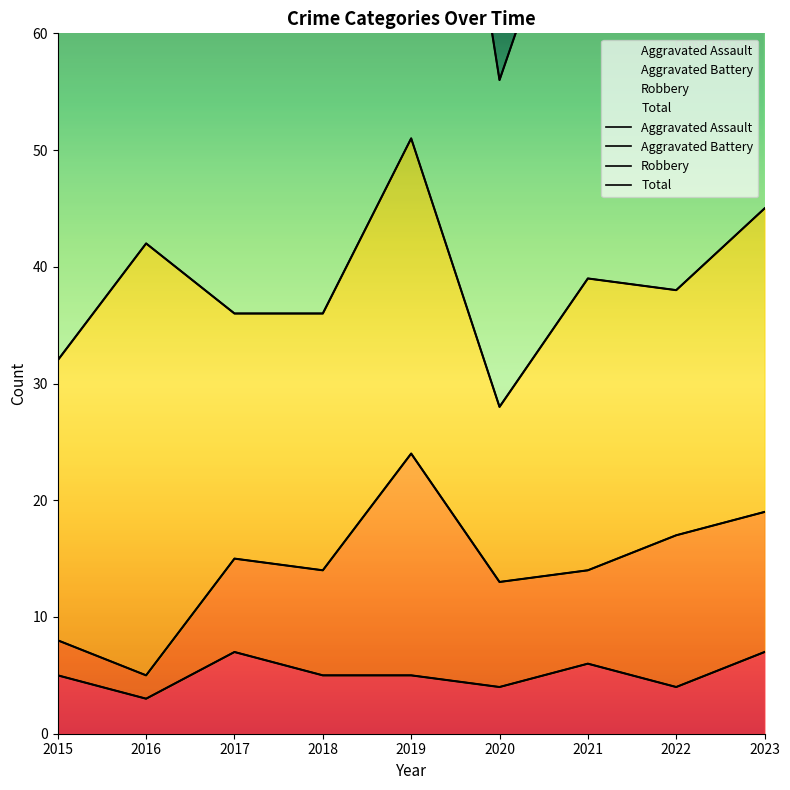

What is the greatest value displayed?

104